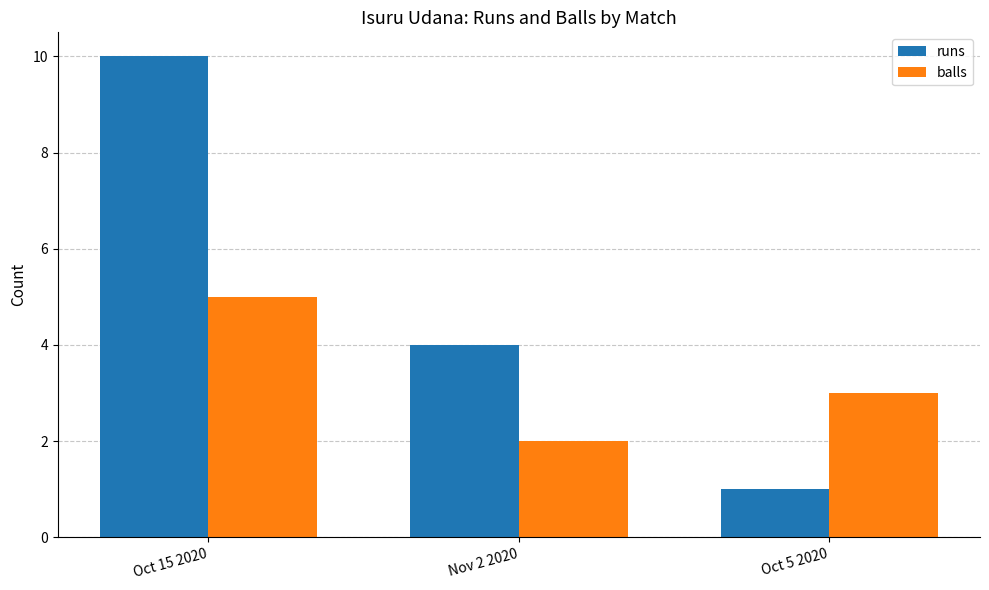

Which series changed the most between Nov 2 2020 and Oct 5 2020?

runs